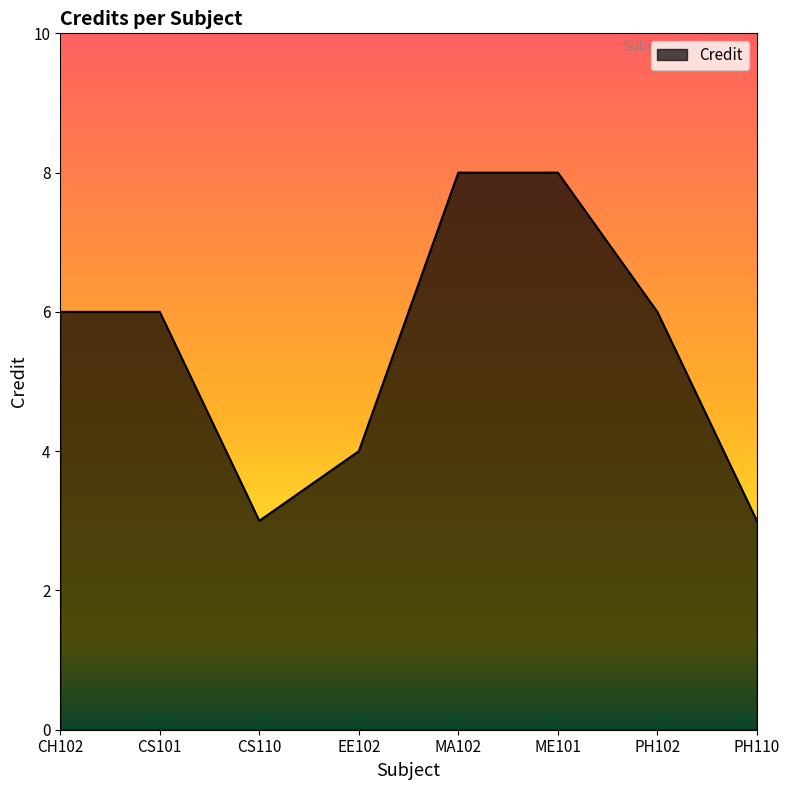

What is the ratio of the value at EE102 to the value at PH102?

0.7